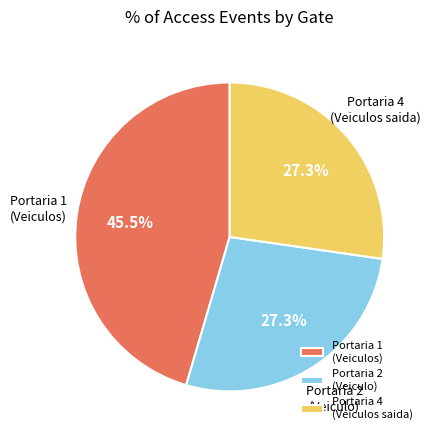

Is there a majority slice in this chart?

No